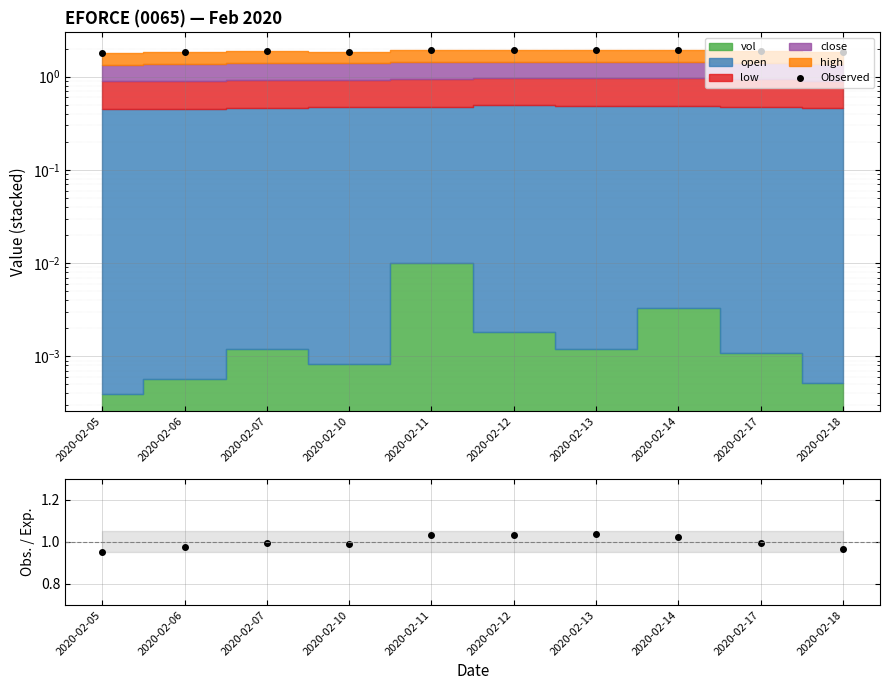

Where is the first local minimum for Observed?

2020-02-10